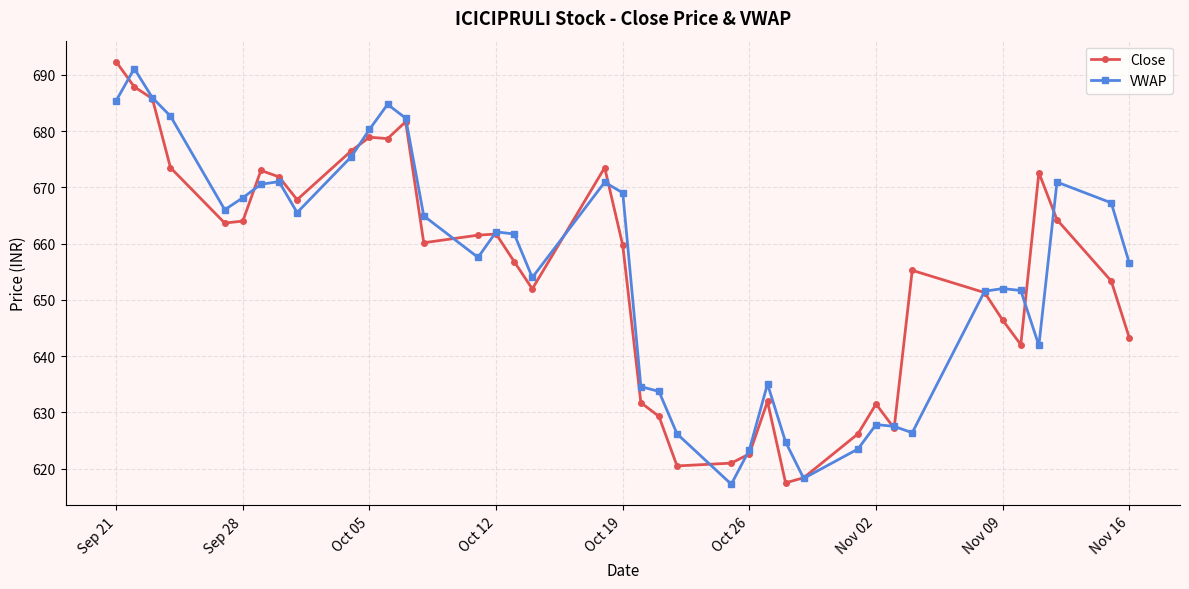

Which series ends up on top after the final intersection of VWAP and Close?

VWAP